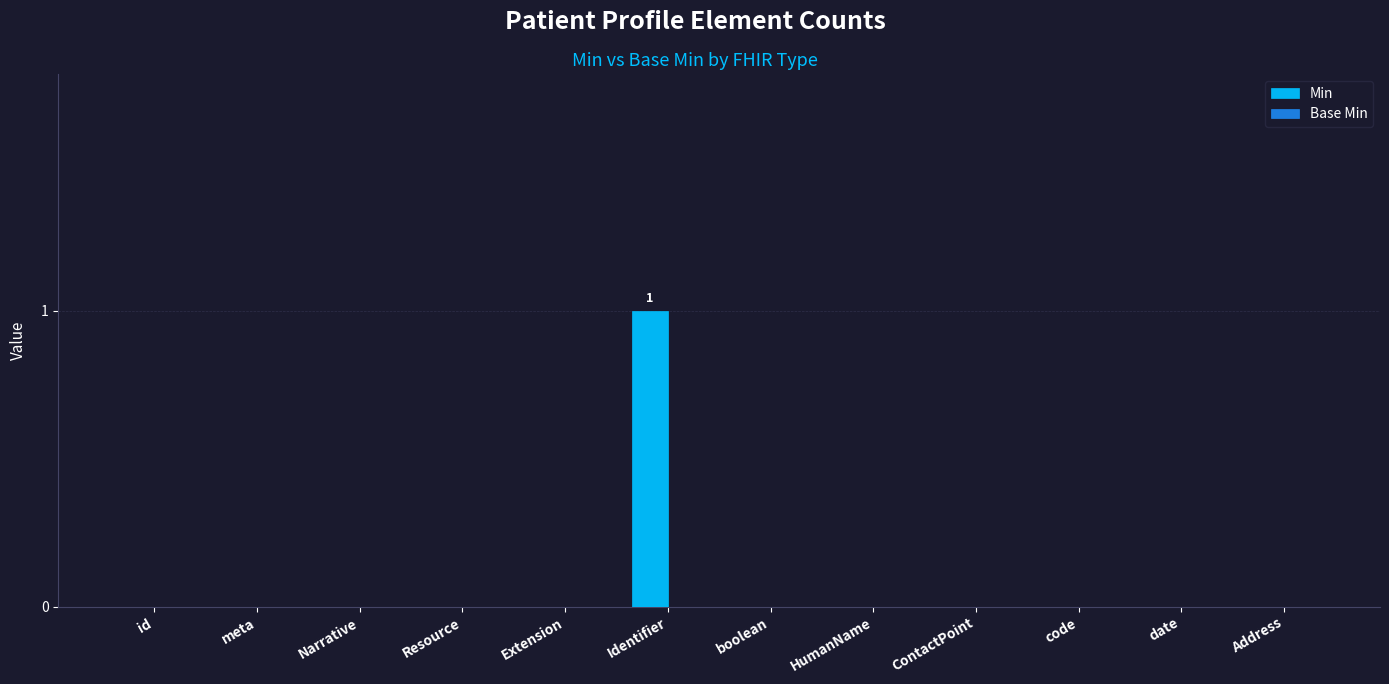

The chart shows a value of 1 at Resource. True or false?

False